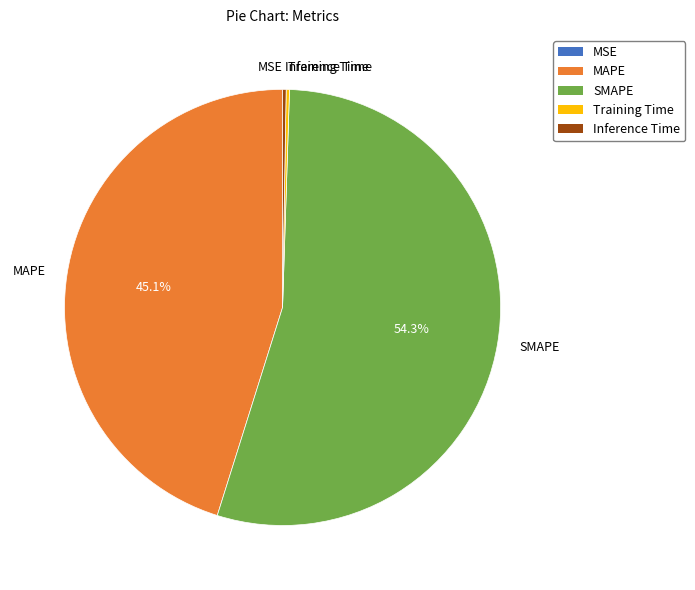

Which slice represents more than half of the pie?

SMAPE